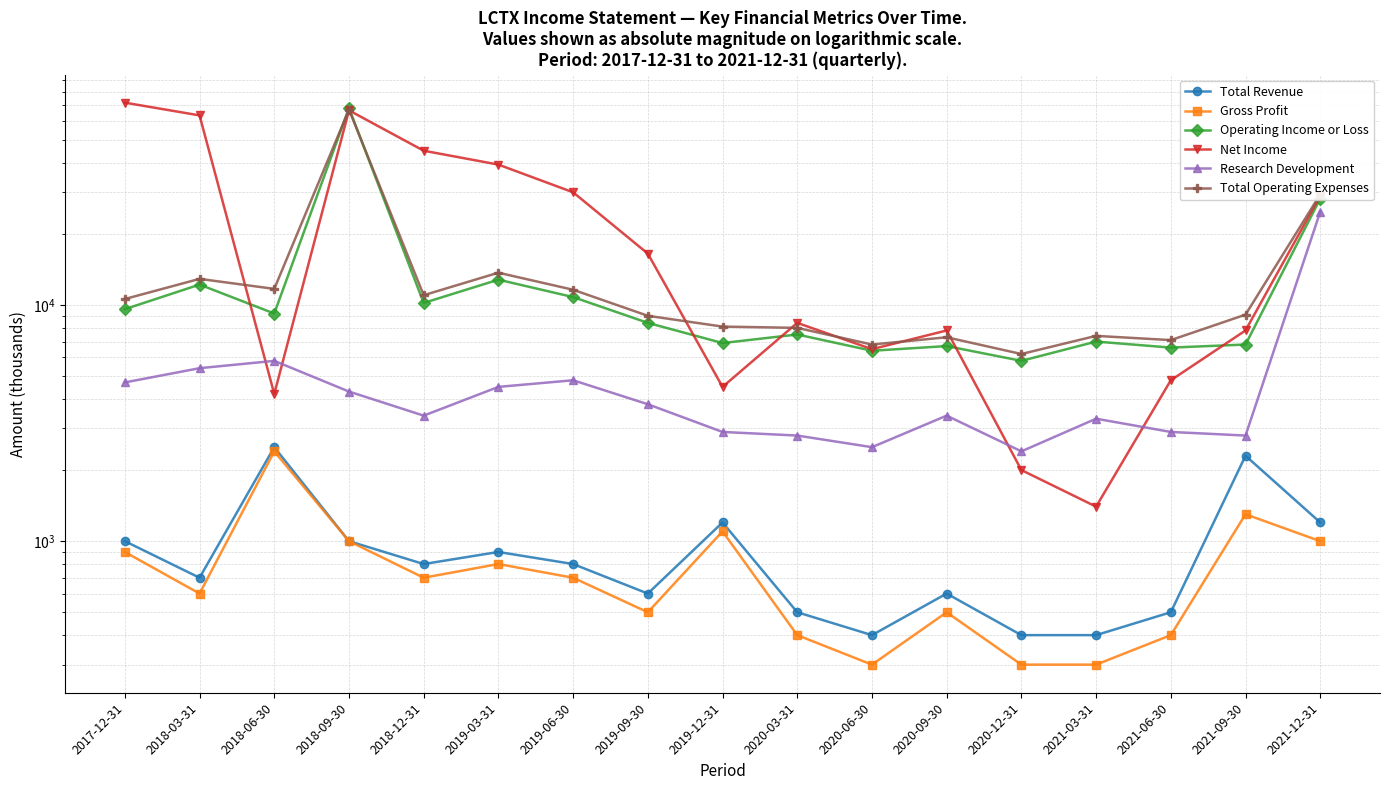

What position from the left is 2019-06-30?

7